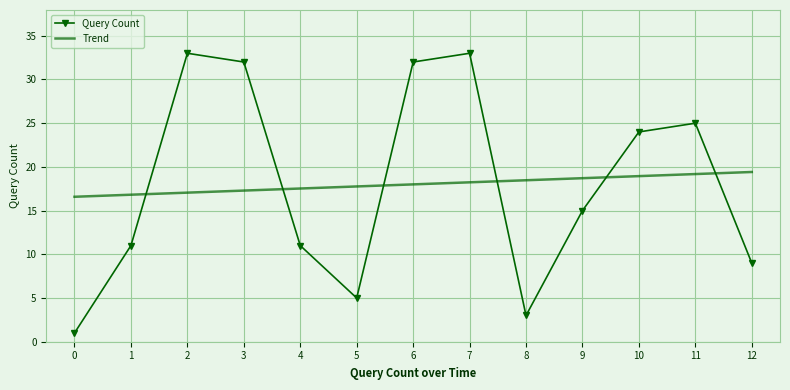

Rank the series at 2 from lowest to highest value.

Trend, Query Count